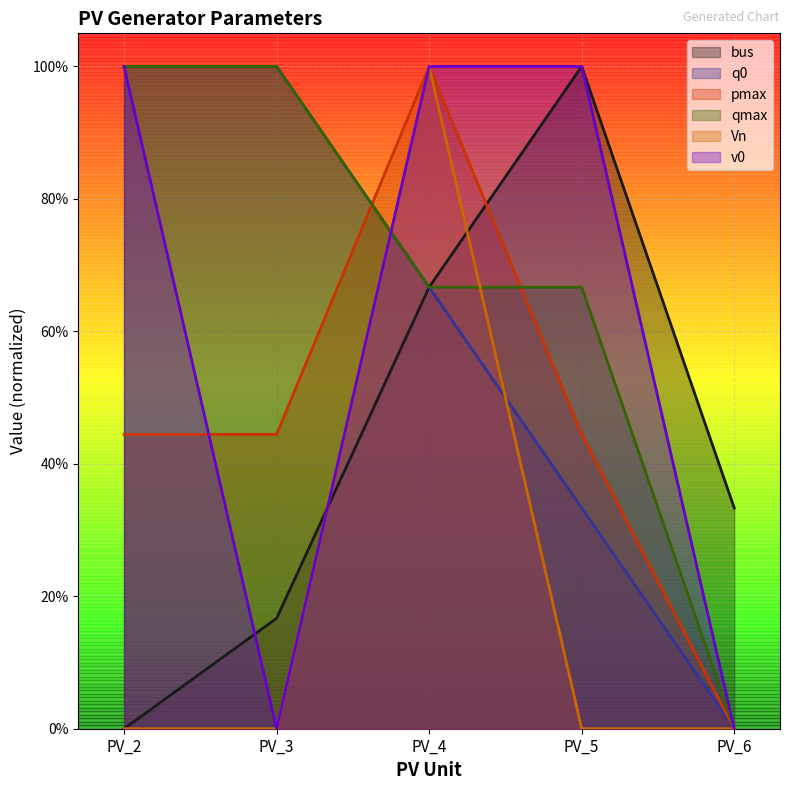

What are all the series names shown in the legend?

bus, q0, pmax, qmax, Vn, v0